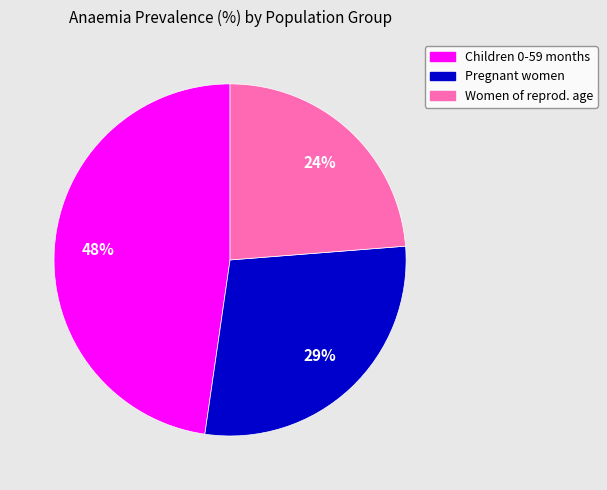

Is there a majority slice in this chart?

No